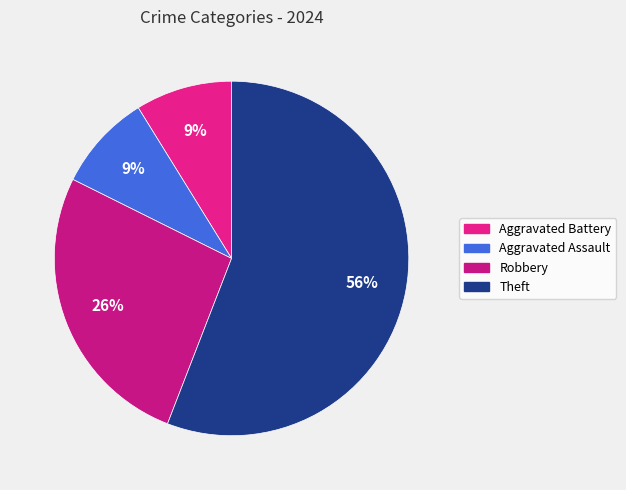

Is Theft the majority of the pie?

Yes